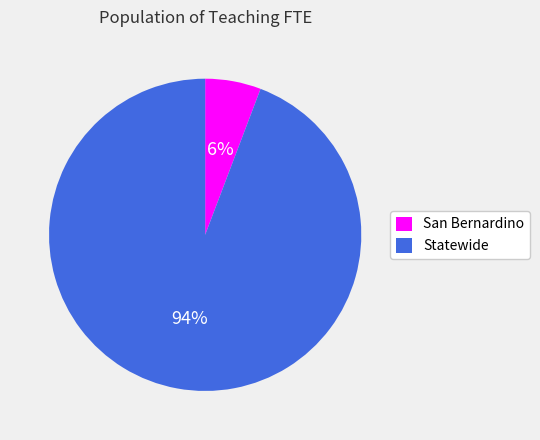

Count the number of slices in the pie.

2